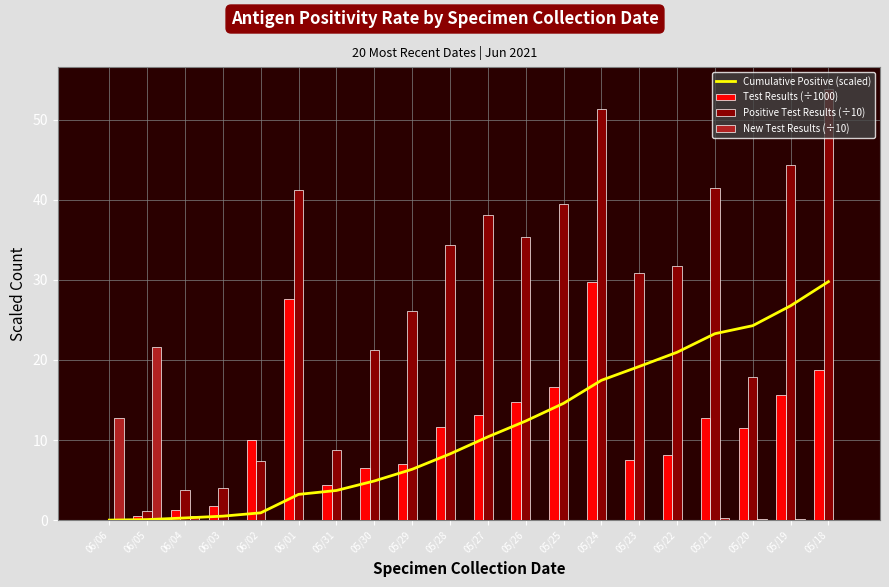

What are all the series names shown in the legend?

Cumulative Positive (scaled), Test Results (÷1000), Positive Test Results (÷10), New Test Results (÷10)